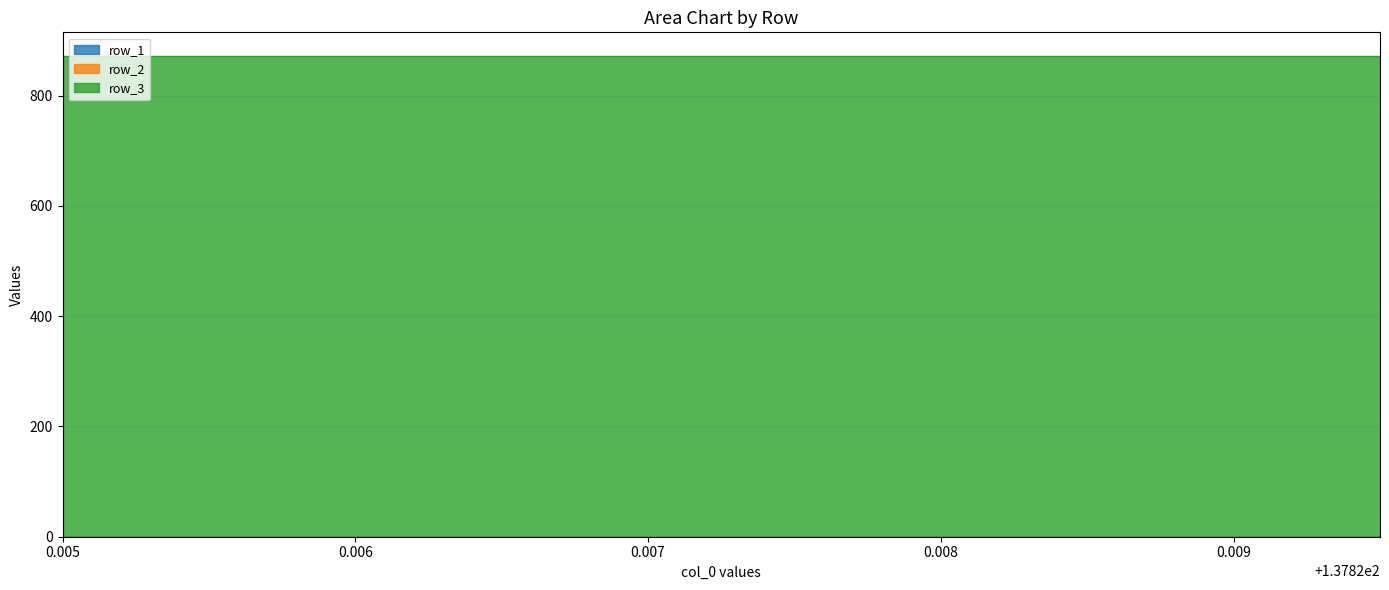

True or false: row_3 and row_0 (x-values) intersect in this chart.

False